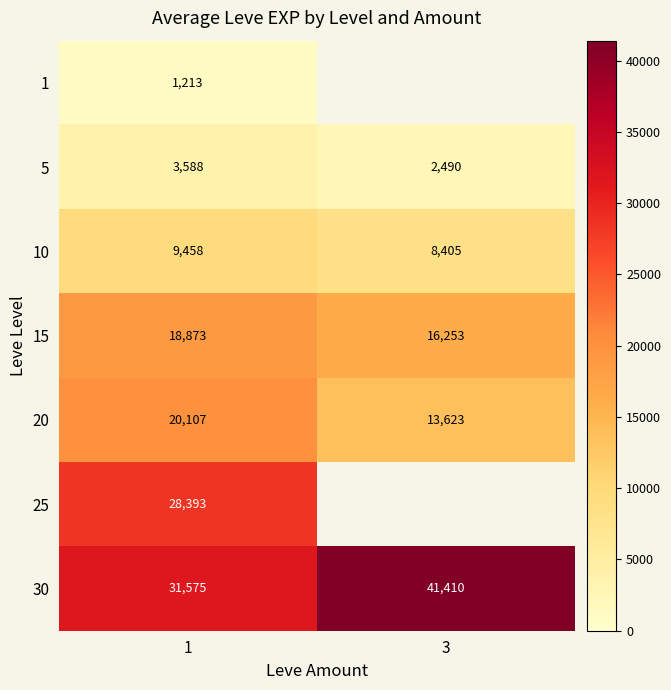

Which category has the lowest value across all series?

1